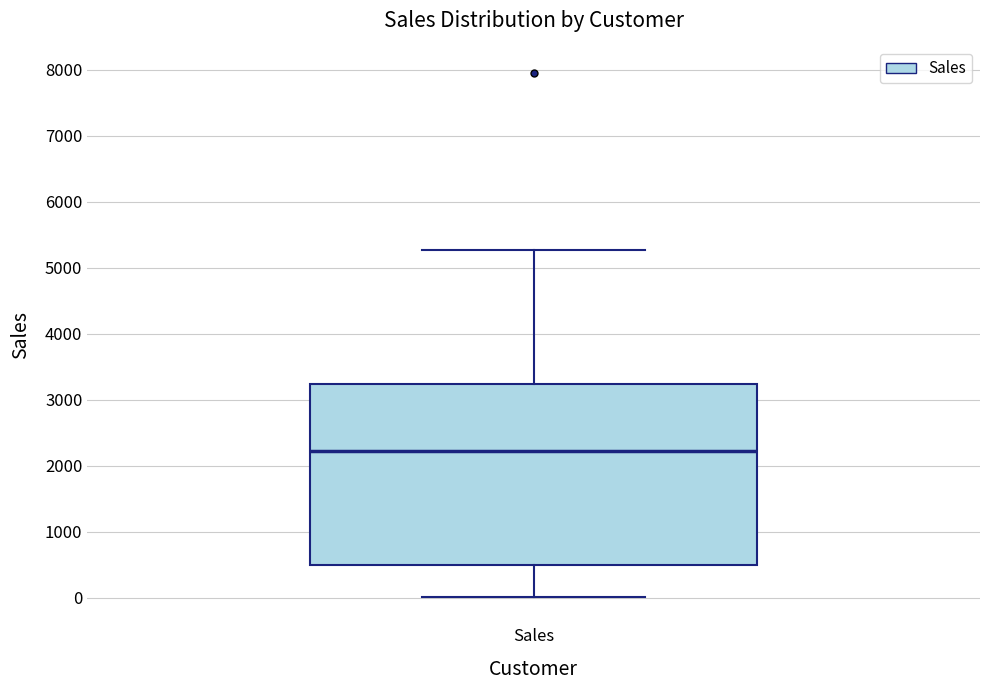

Read this box plot against the y-axis: the position of the median line, the range covered by the box, and the ends of both whiskers. The values are not printed on the chart, so give them approximately, as read against the axis.

median 2200, box 500 to 3200, whiskers 0 to 5300